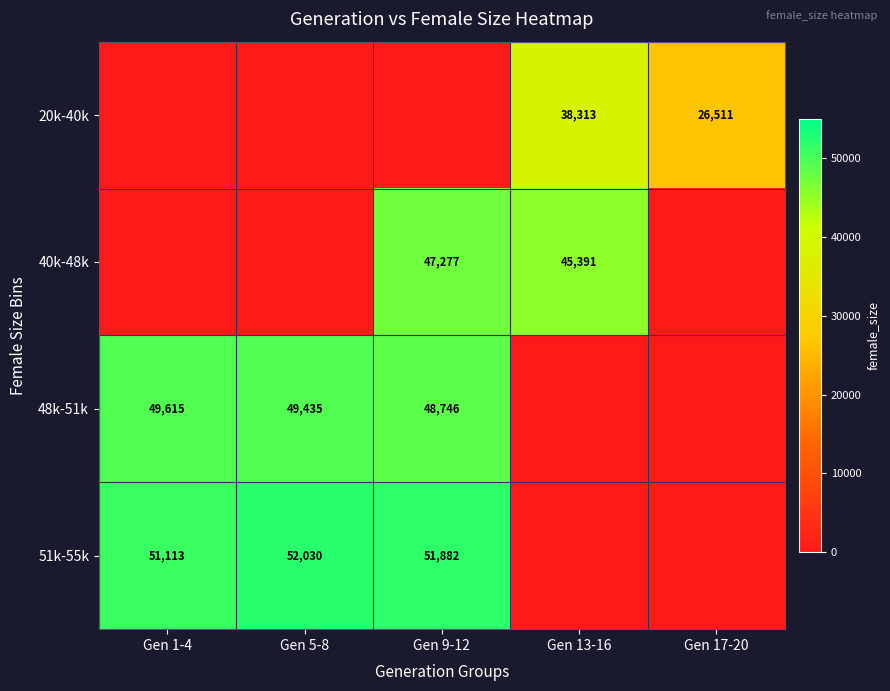

The 51k-55k series shows 22242 at Gen 5-8. True or false?

False